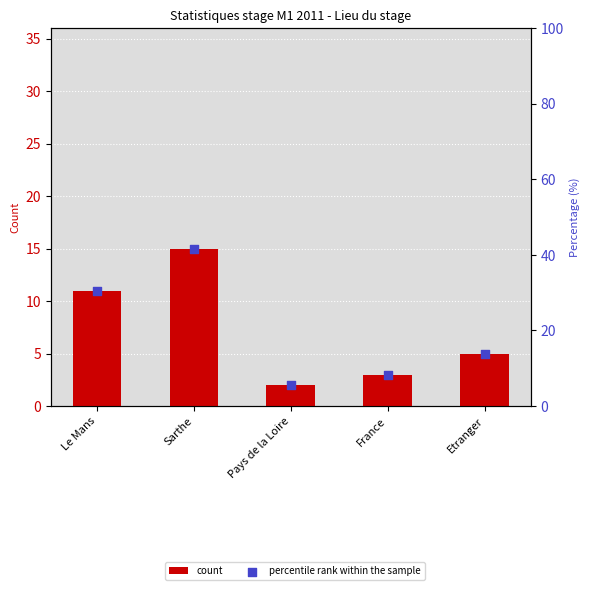

What are all the series names shown in the legend?

count, percentile rank within the sample